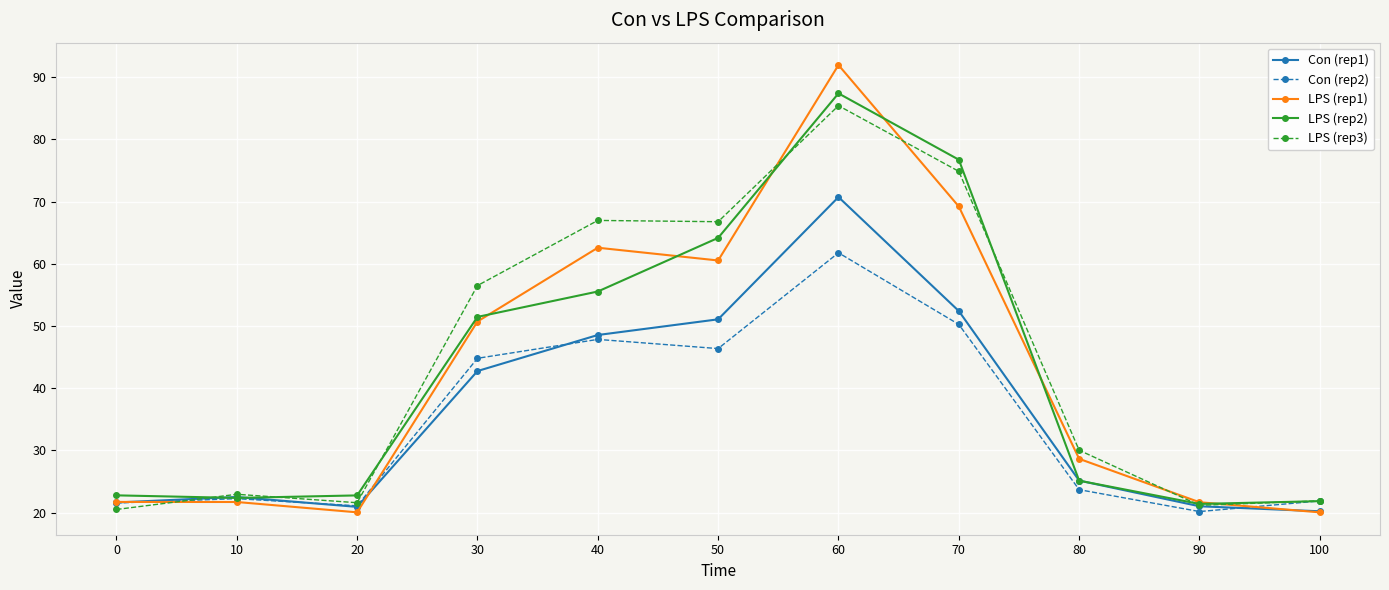

What is the difference between the highest and lowest values at 30?

13.7